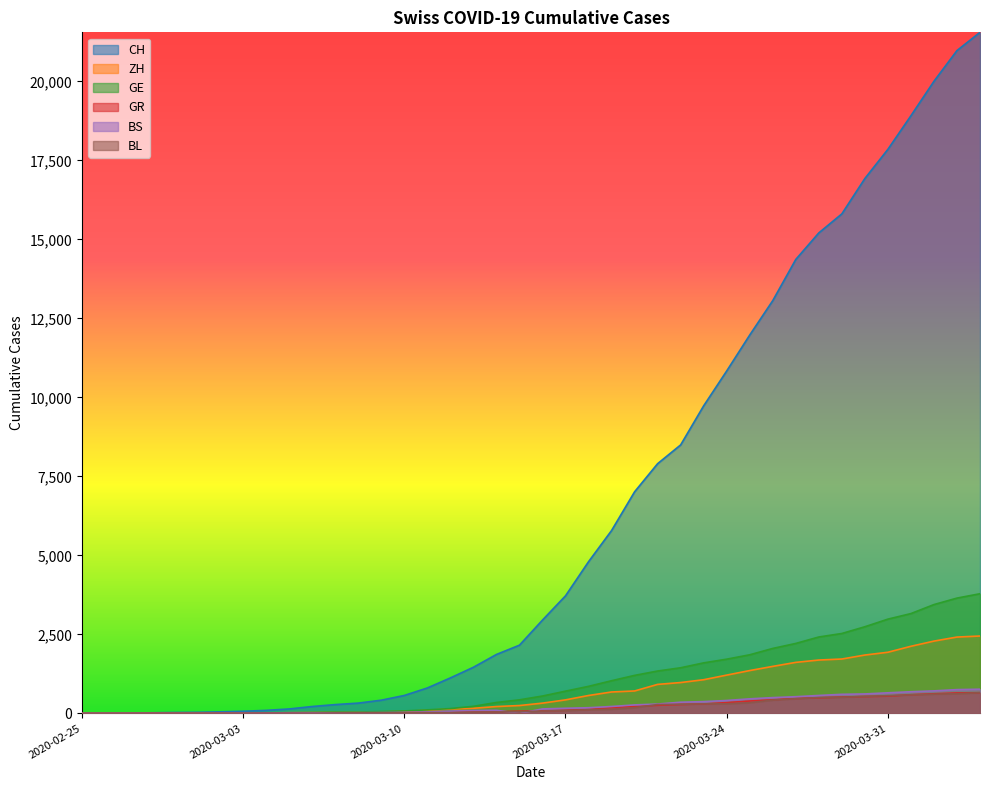

What is the total value across all series at 2020-03-23?

13378